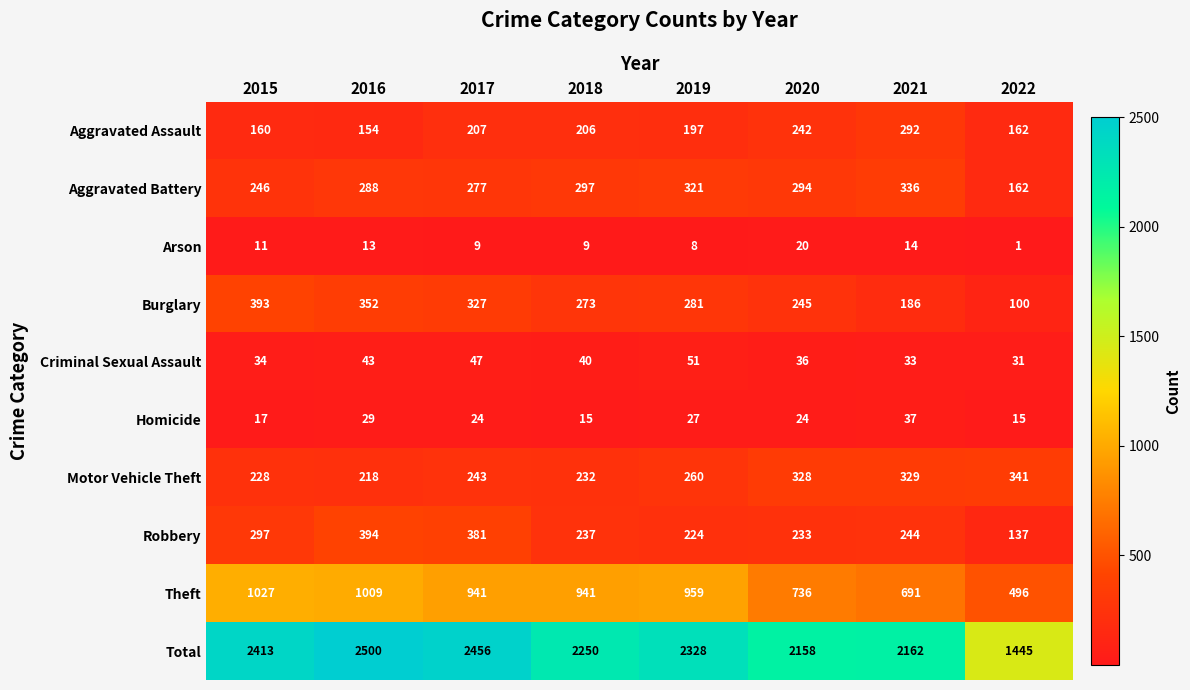

Where does the Total series first go above 2328?

2015